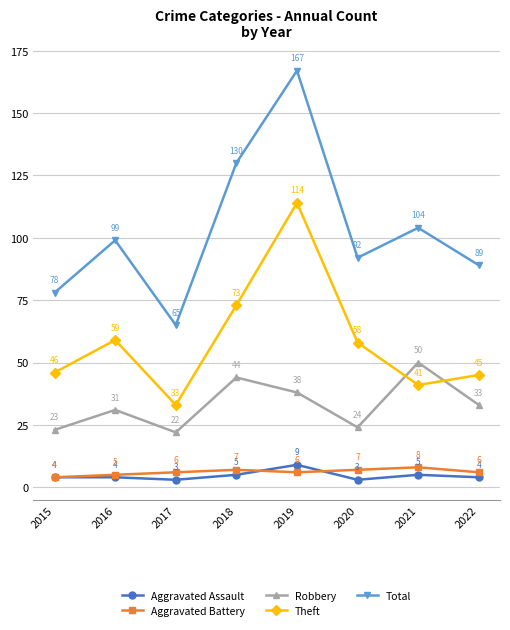

Which category has the highest value across all series?

2019